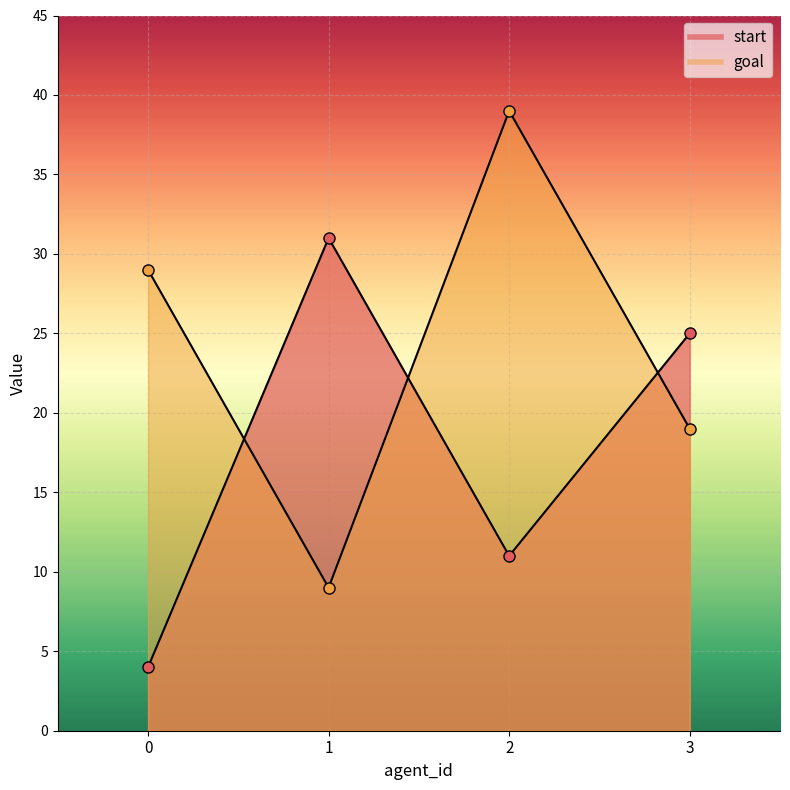

What is the value of the goal point at the 3rd from the left?

39